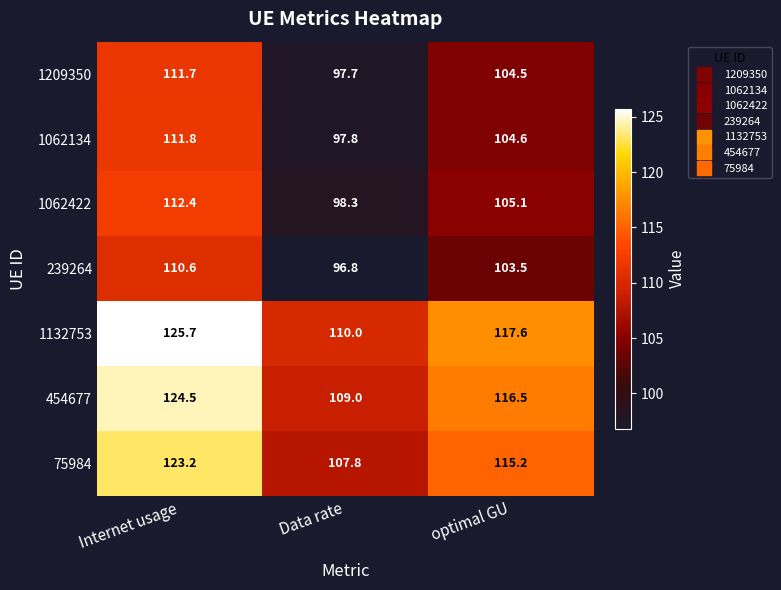

Reading left to right, list all the values displayed in this chart.

1209350: 111.7	97.7	104.5
1062134: 111.8	97.8	104.6
1062422: 112.4	98.3	105.1
239264: 110.6	96.8	103.5
1132753: 125.7	110.0	117.6
454677: 124.5	109.0	116.5
75984: 123.2	107.8	115.2